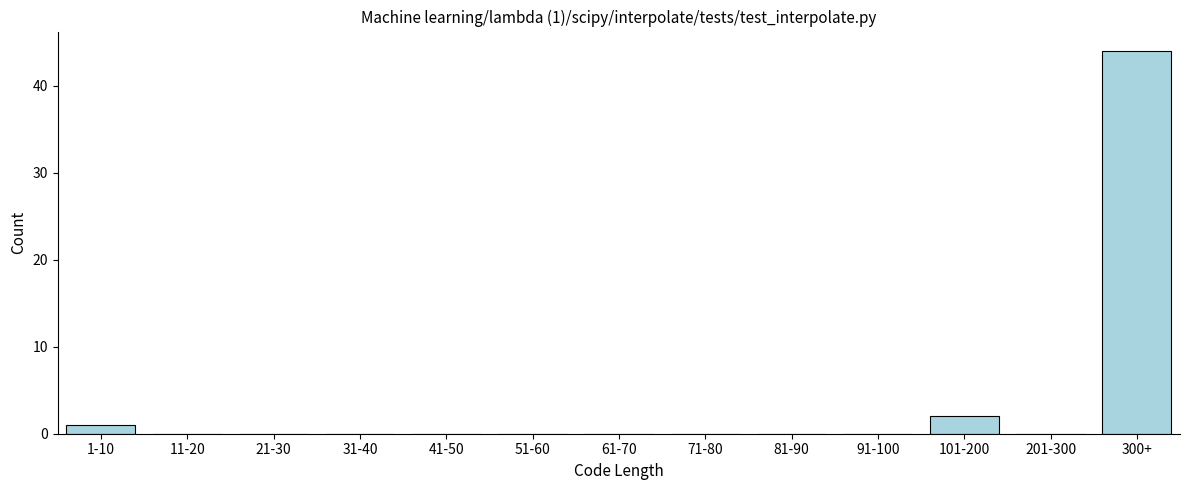

Reading left to right, list all the values displayed in this chart.

1-10=1	11-20=0	21-30=0	31-40=0	41-50=0	51-60=0	61-70=0	71-80=0	81-90=0	91-100=0	101-200=2	201-300=0	300+=44